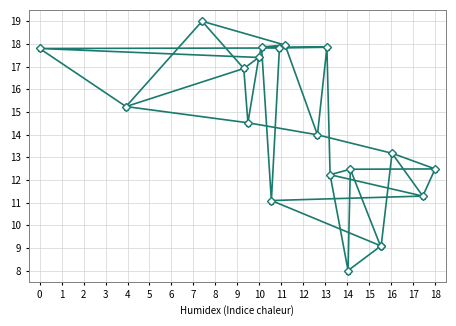

Does the chart display data point markers on the line(s)?

Yes